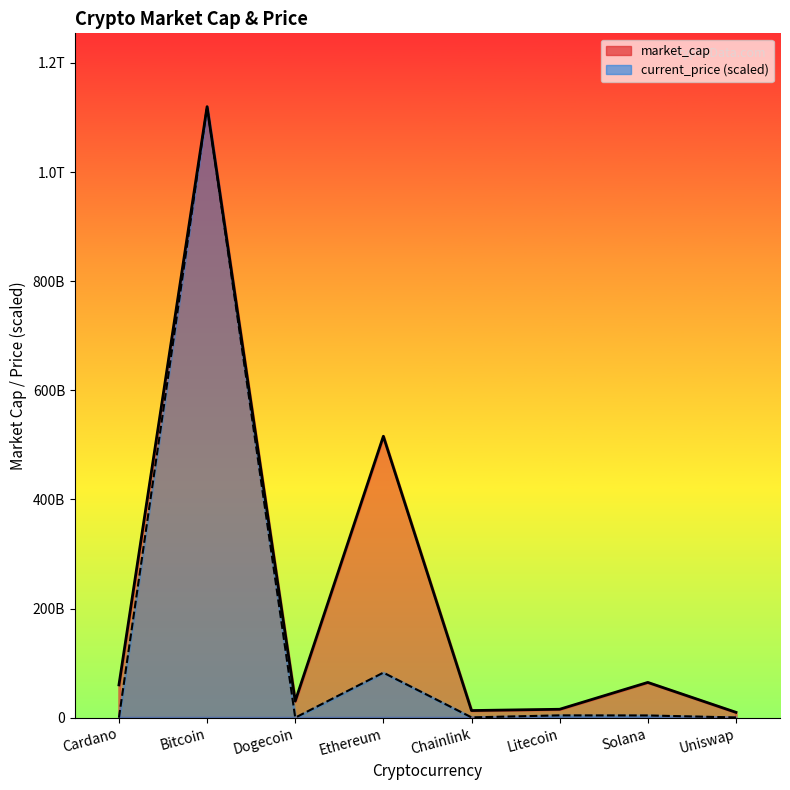

What position from the right is Dogecoin?

6